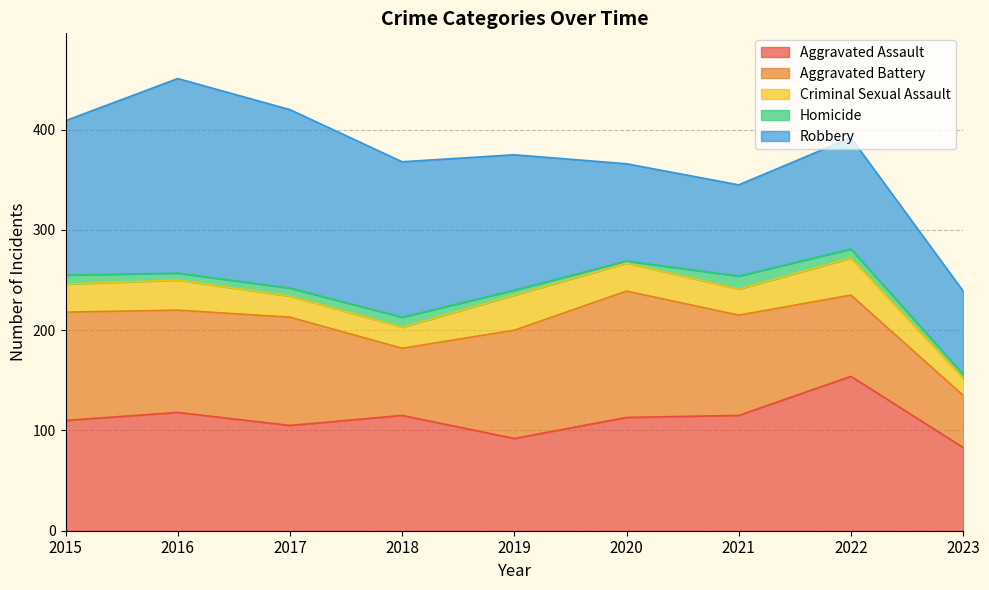

What is the average value of the Aggravated Assault series?

112